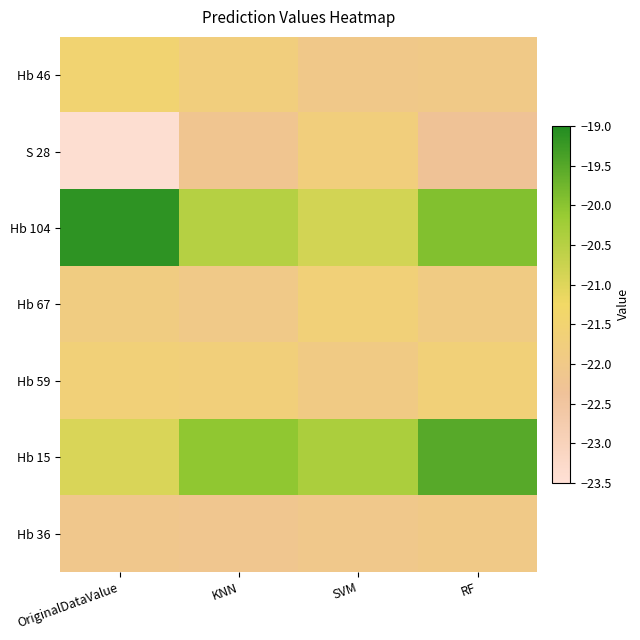

Which label corresponds to the largest value in the chart?

OriginalDataValue